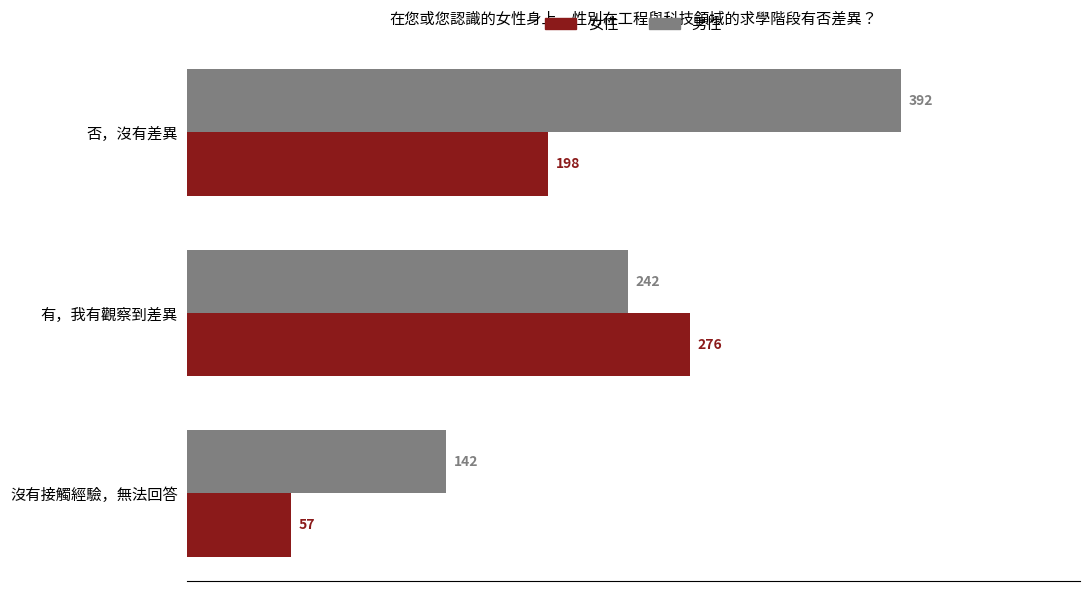

The value of 女性 at 有，我有觀察到差異 is 276. True or false?

True